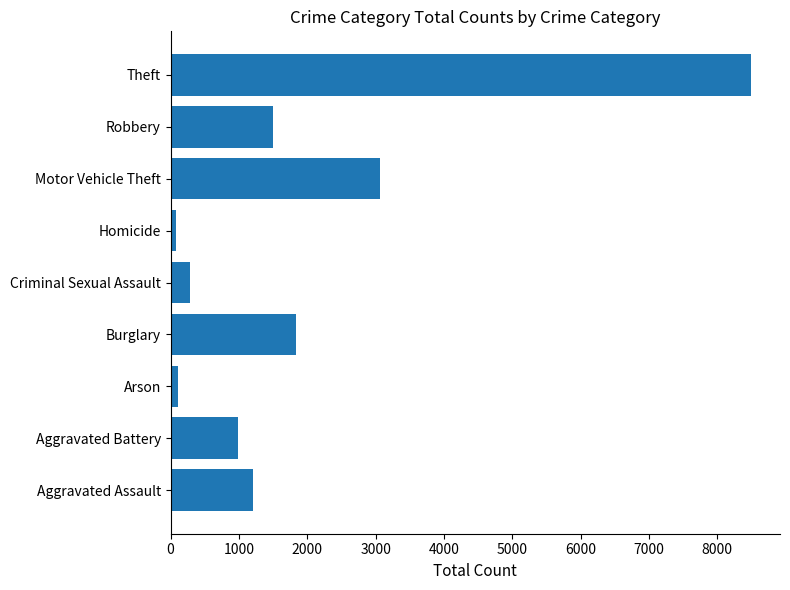

The chart shows a value of 765 at Burglary. True or false?

False